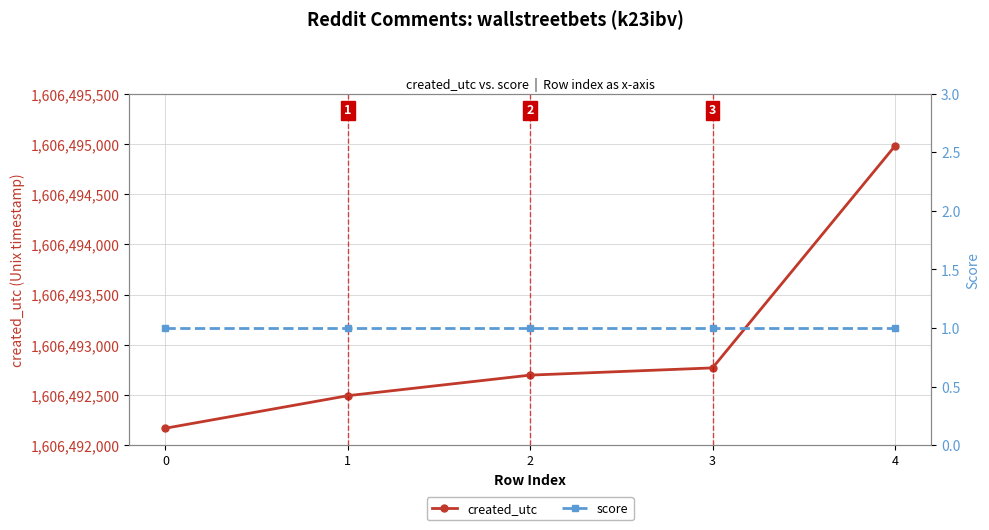

True or false: score and created_utc cross at least once.

False